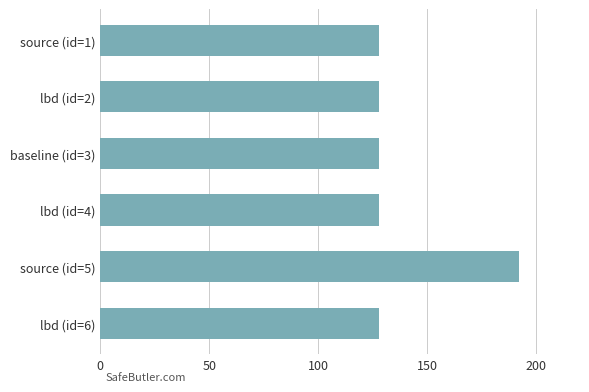

What is the label of the 3rd bar from the top?

baseline (id=3)